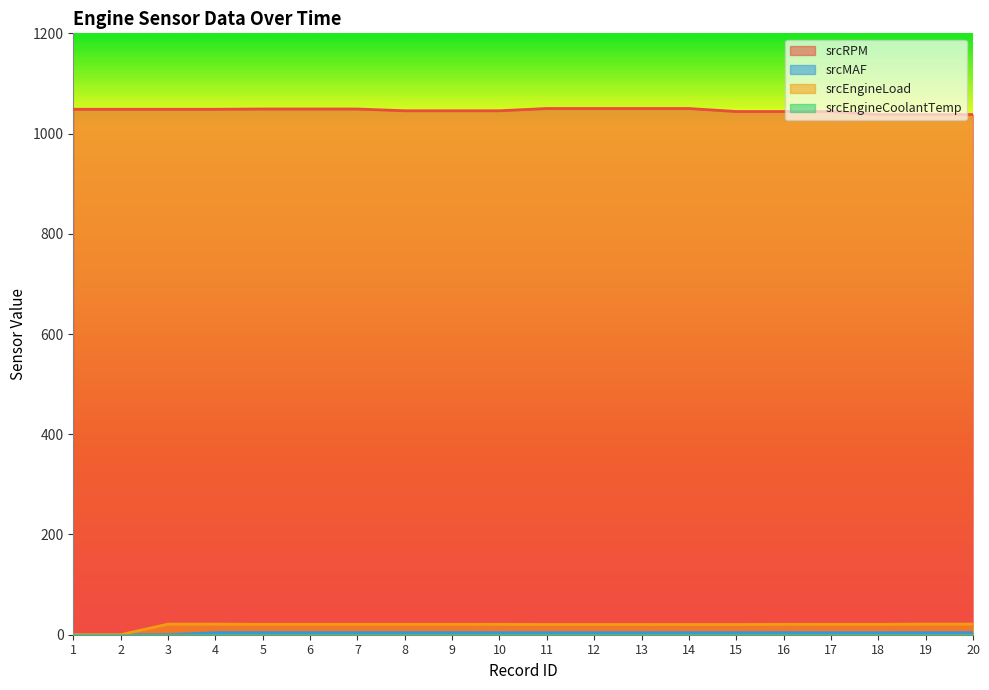

What is the value of the srcEngineLoad point at the 18th from the left?

20.8